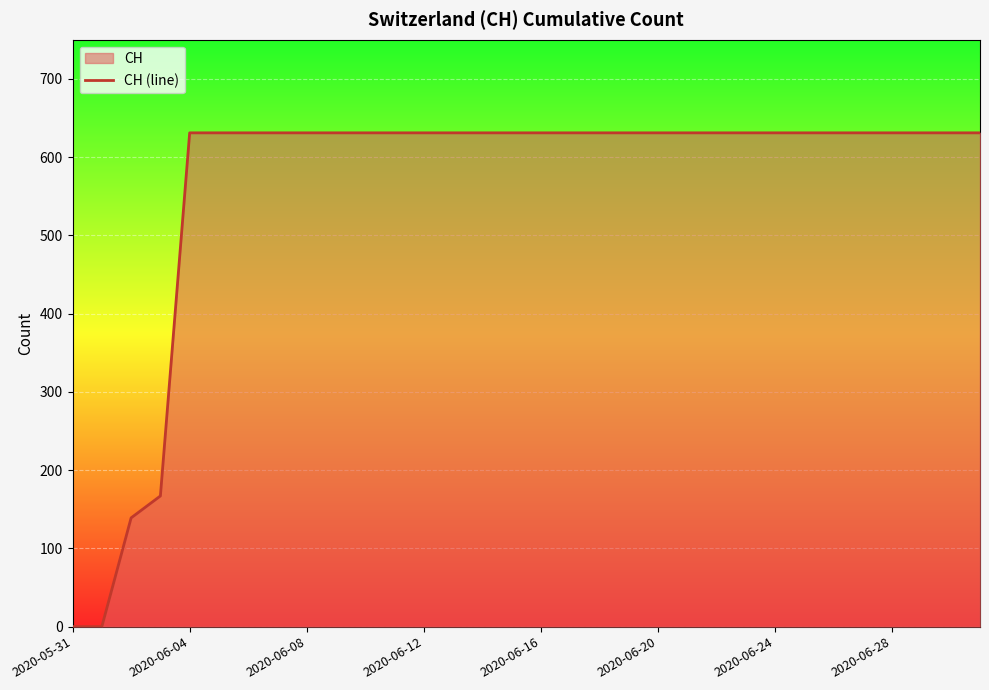

What is the label of the 11th point from the right?

21